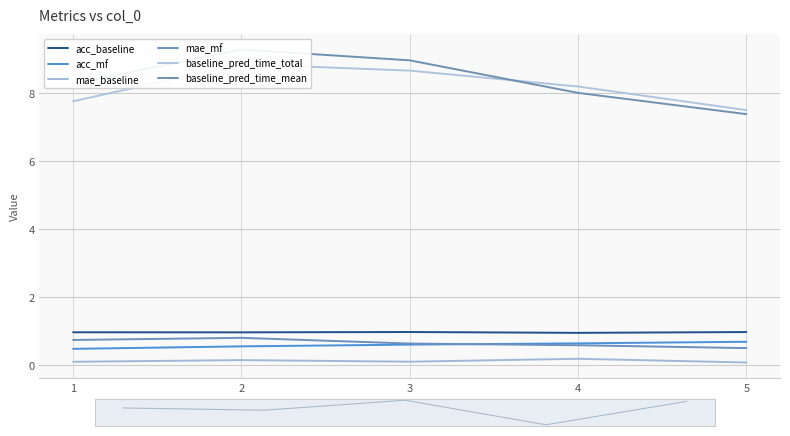

How many interior local peaks does the mae_mf series have?

1